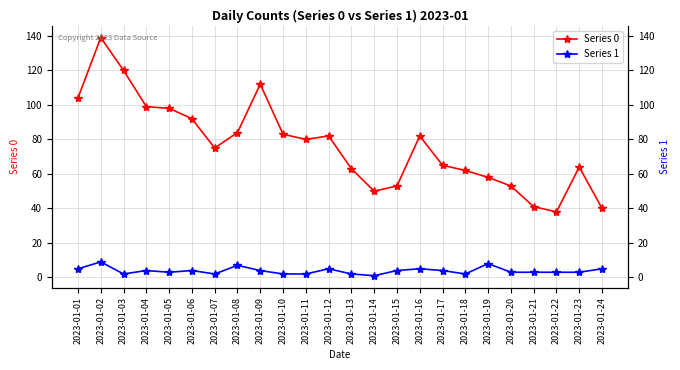

The Series 0 series shows 40 at 2023-01-16. True or false?

False